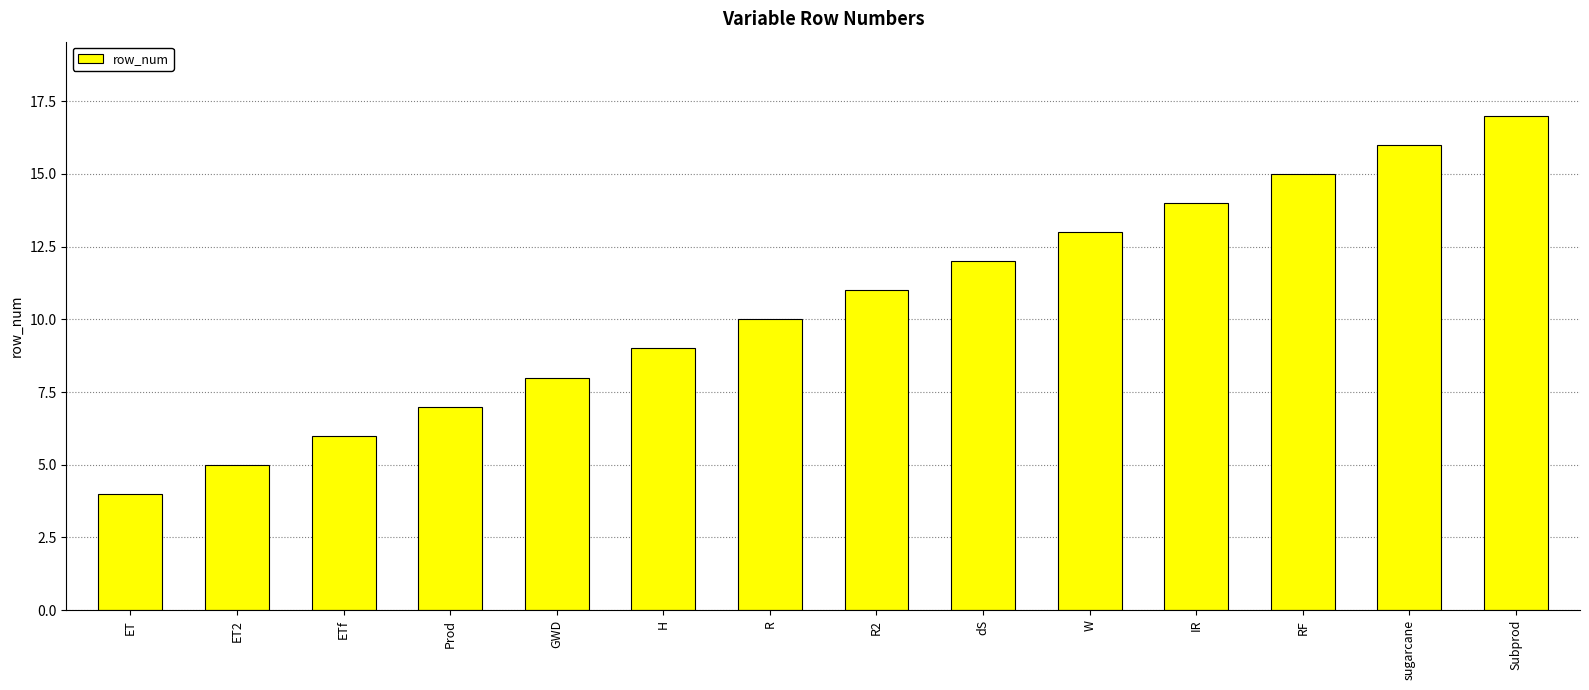

Rank the categories by value from highest to lowest.

Subprod, sugarcane, RF, IR, W, dS, R2, R, H, GWD, Prod, ETf, ET2, ET